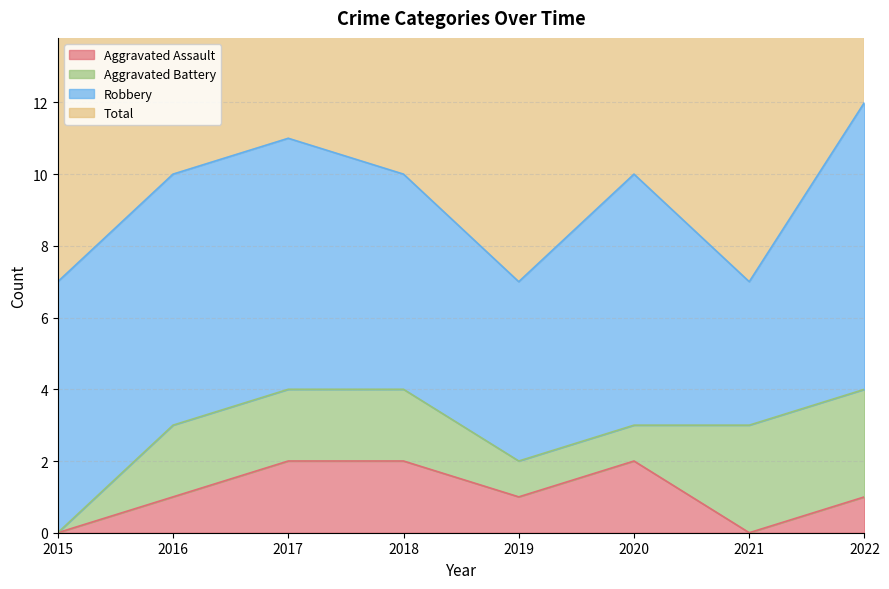

Where is Aggravated Assault nearest to the value 1?

2016